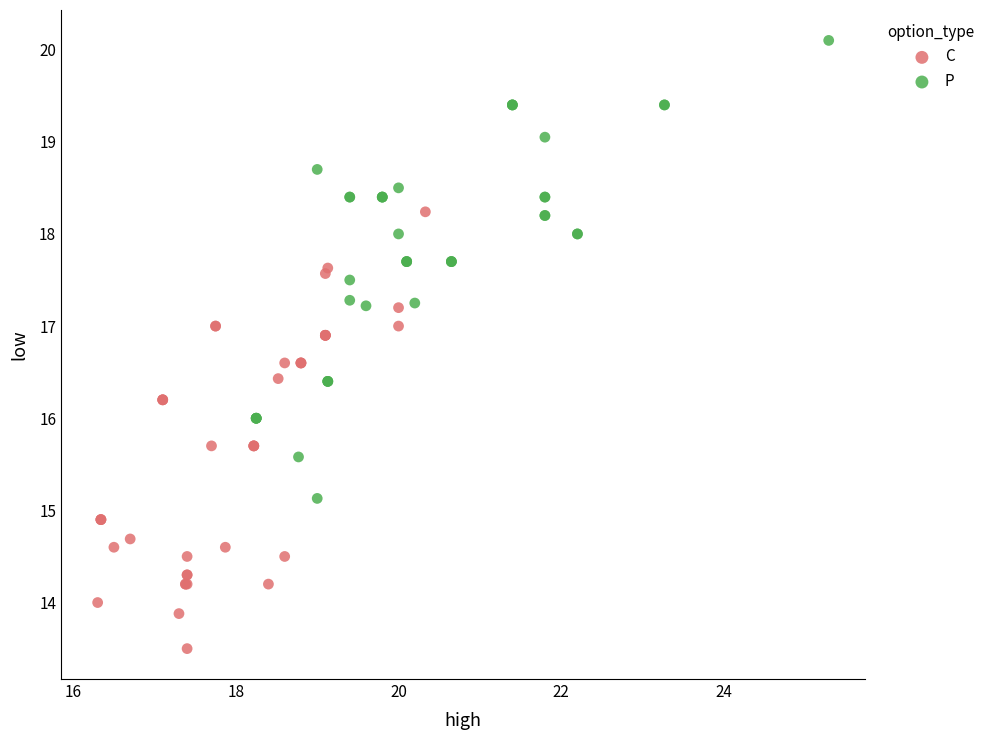

Which series contains the highest Y value?

P